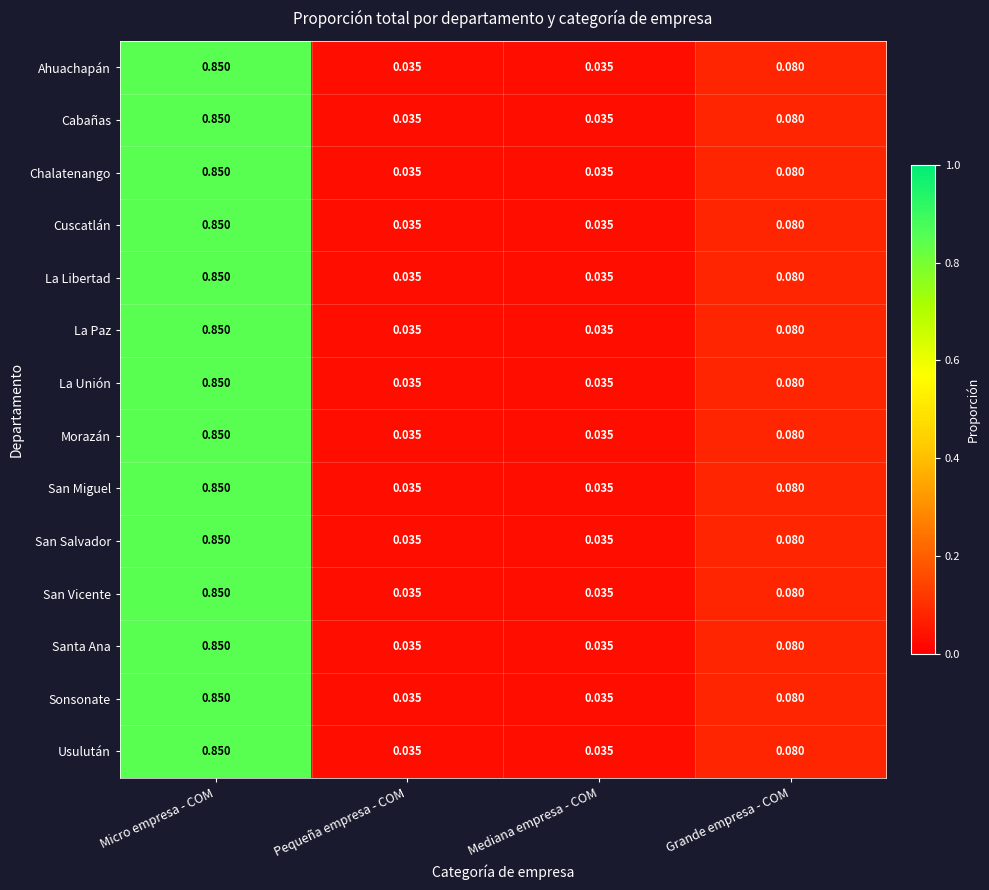

At which category is the sum across all series the highest?

Micro empresa - COM